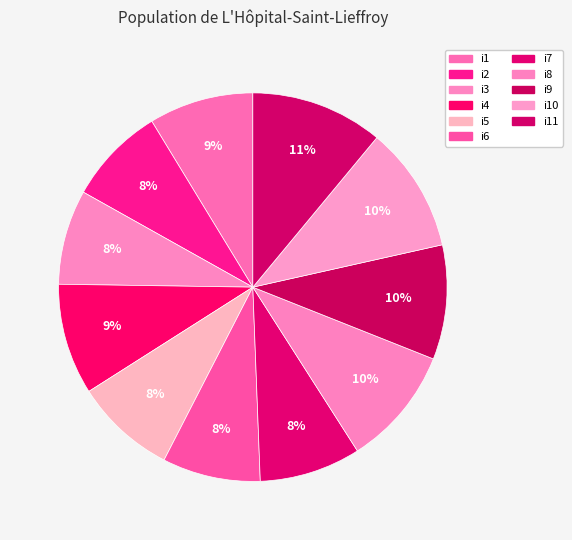

True or false: i7 accounts for 15% of the total.

False